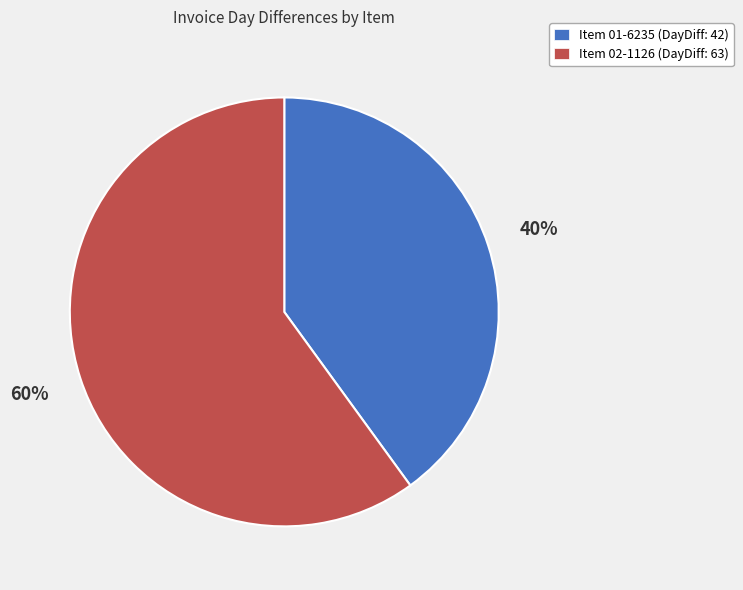

To the nearest percent, what is the difference between the largest and smallest slice percentages?

20%